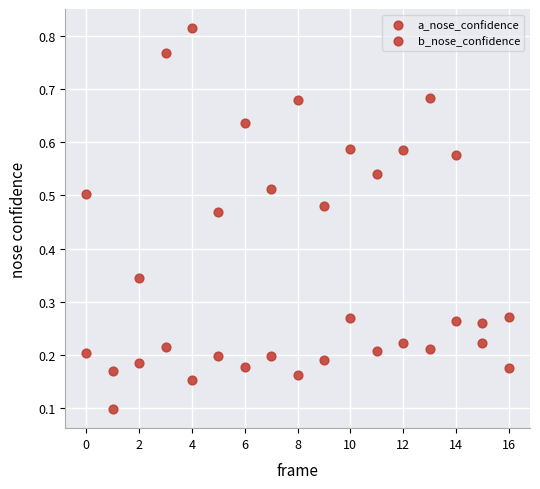

Count the number of points in this scatter plot.

34